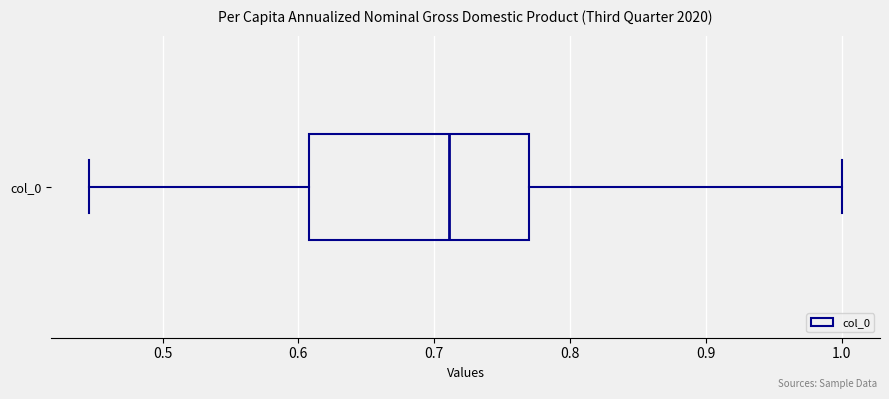

Transcribe this box plot: give where the median line is, the range the box spans, and where the two whiskers end, as read against the x-axis. The values are not printed on the chart, so give them approximately, as read against the axis.

median 0.71, box 0.61 to 0.77, whiskers 0.45 to 1.00